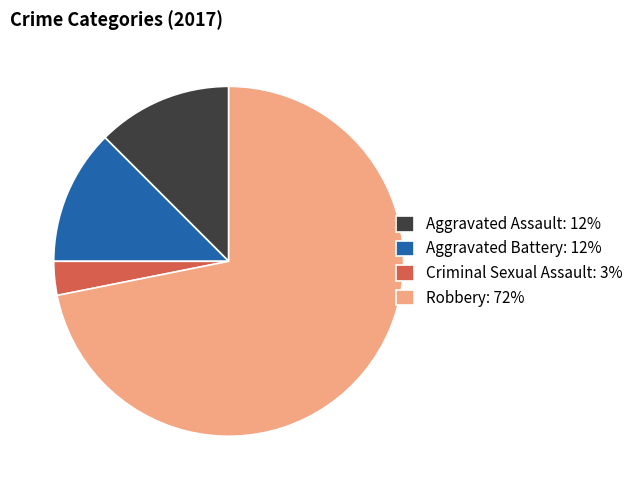

How many segments does this pie chart have?

4